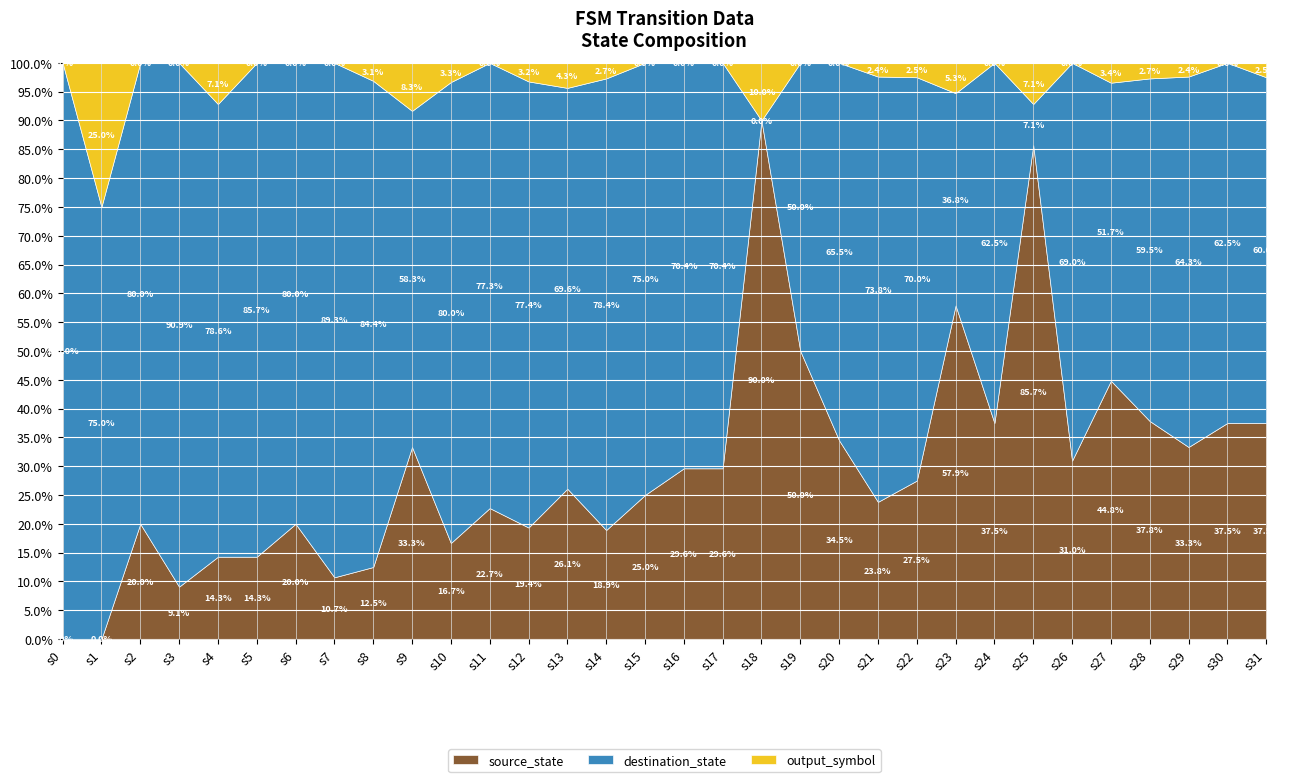

Between 24 and 30, which is larger?

30